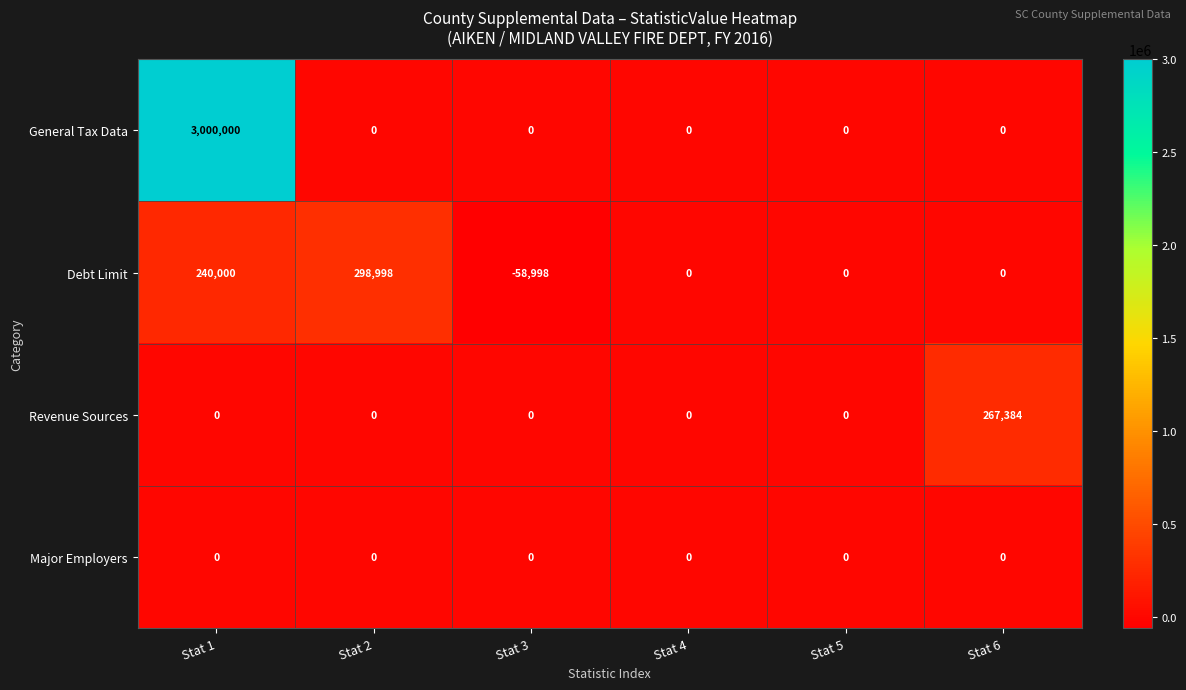

The Revenue Sources series shows -142726 at Stat 5. True or false?

False